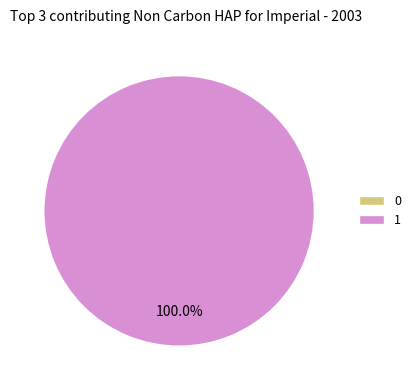

How many slices are in this pie chart?

2